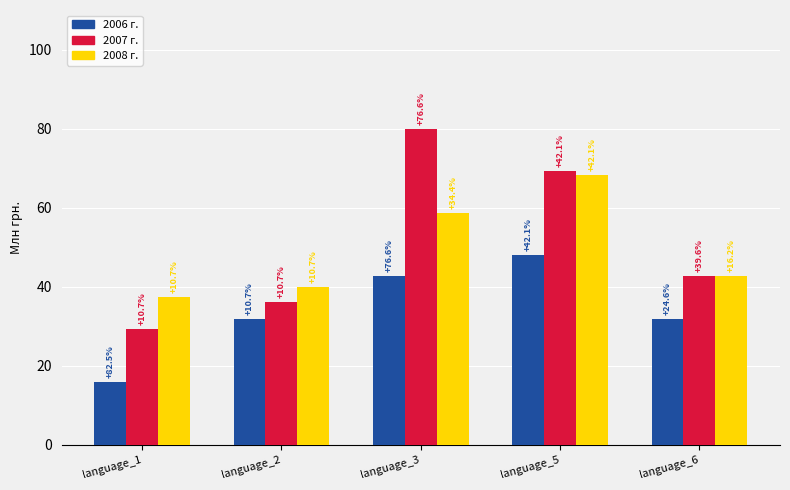

What are all the series names shown in the legend?

2006 г., 2007 г., 2008 г.